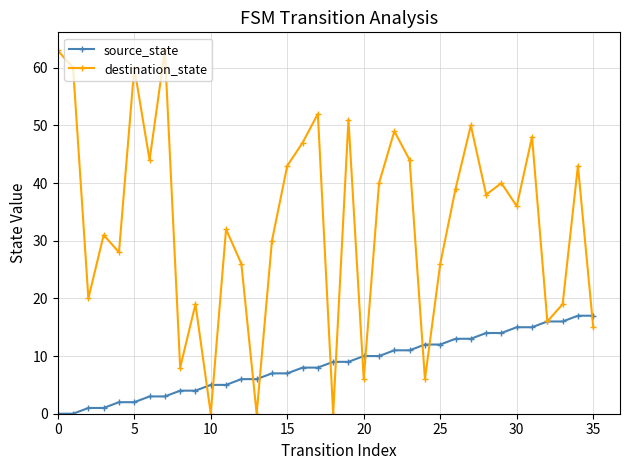

What is the highest value of the source_state series?

17